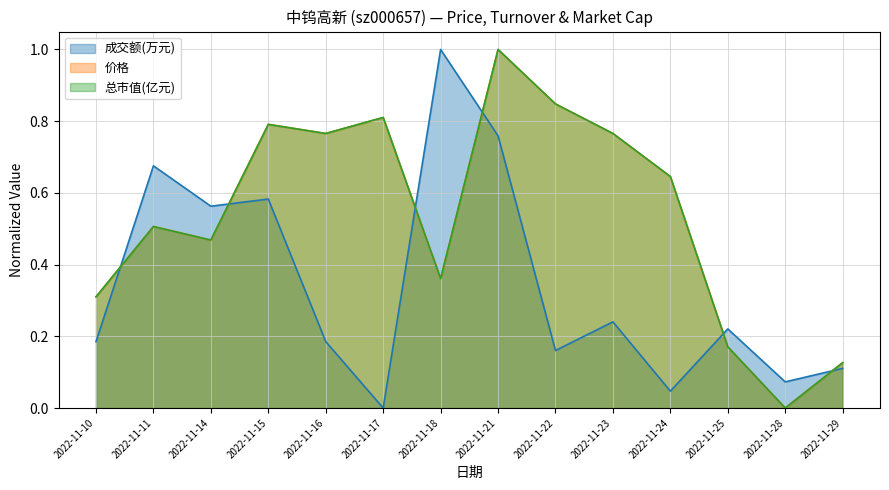

The 成交额(万元) series shows 0.1 at 2022-11-28. True or false?

False